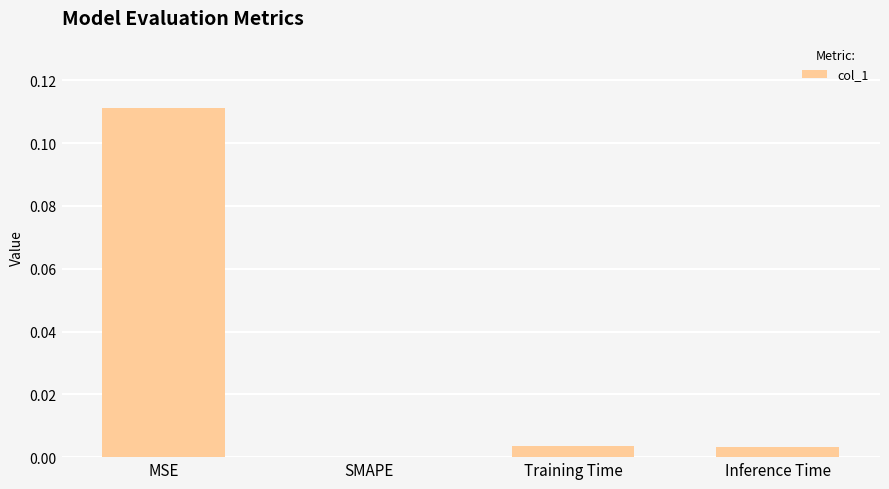

Which has a higher value, SMAPE or Training Time?

Training Time